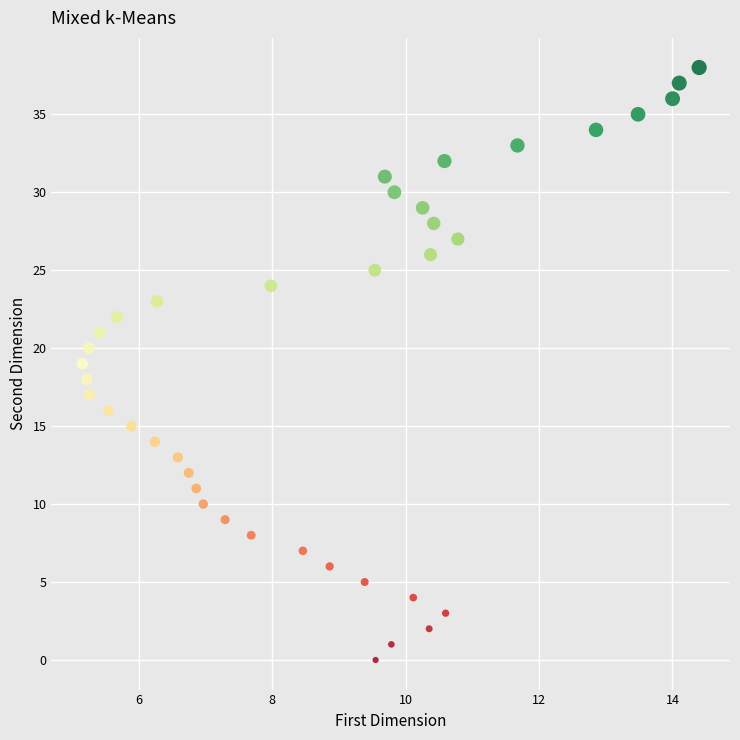

What is the range of Y values (max minus min)?

38